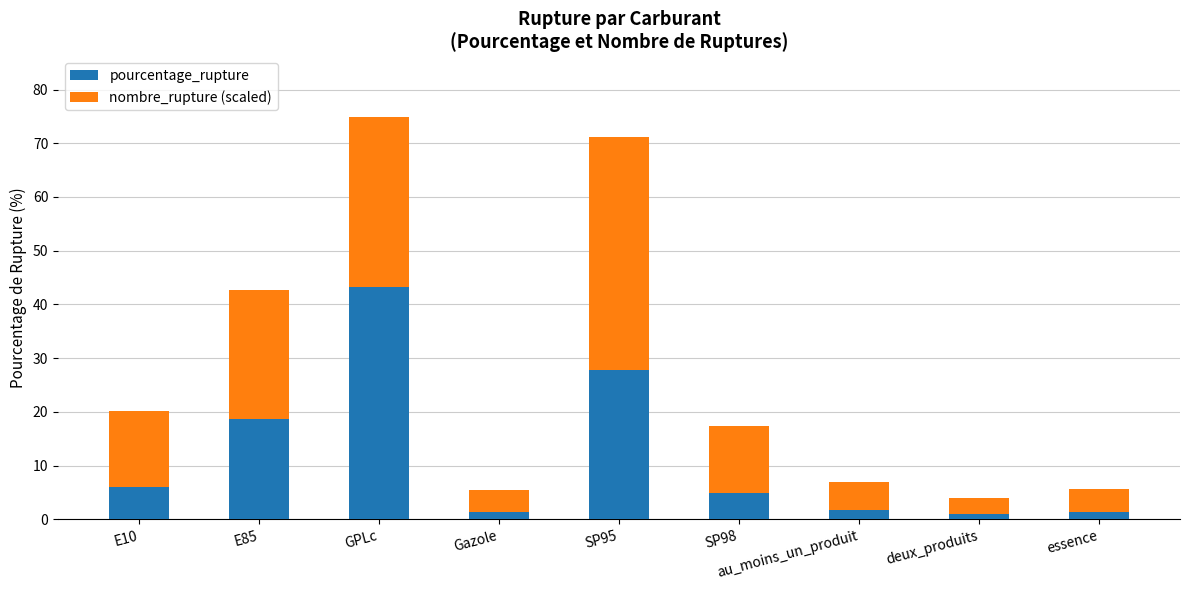

What is the maximum value for pourcentage_rupture?

43.2